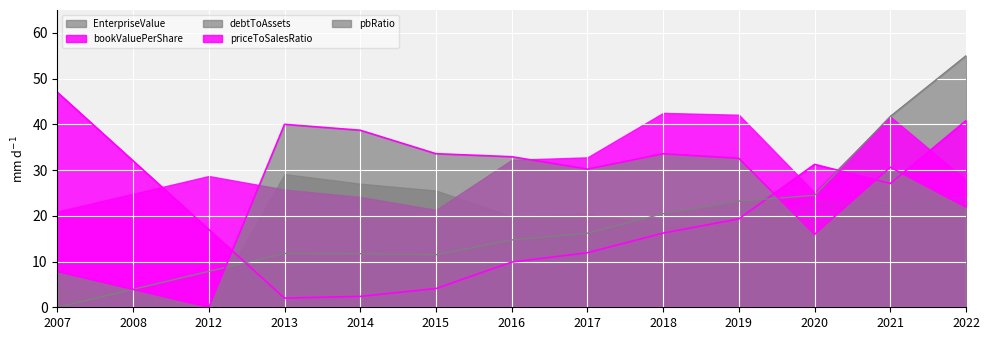

Between 2018 and 2008, which is larger?

2018